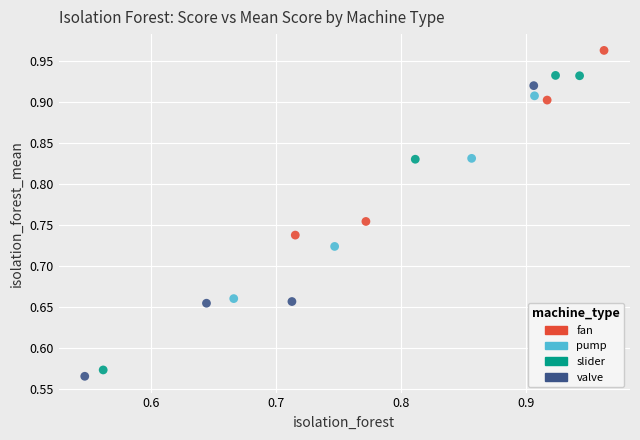

Which series contains the highest Y value?

fan